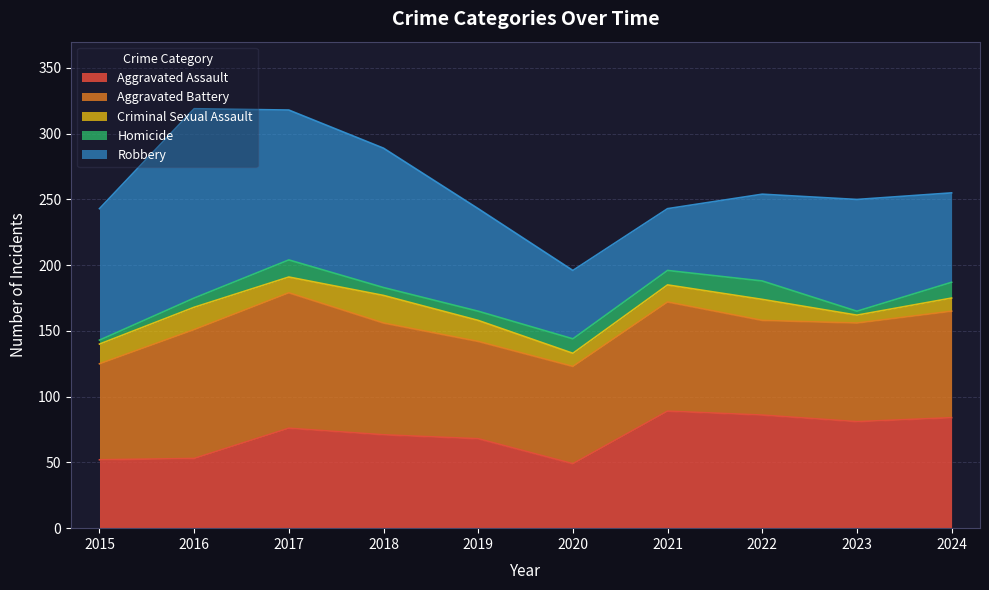

What is the value of the Homicide point at the 1st from the left?

3